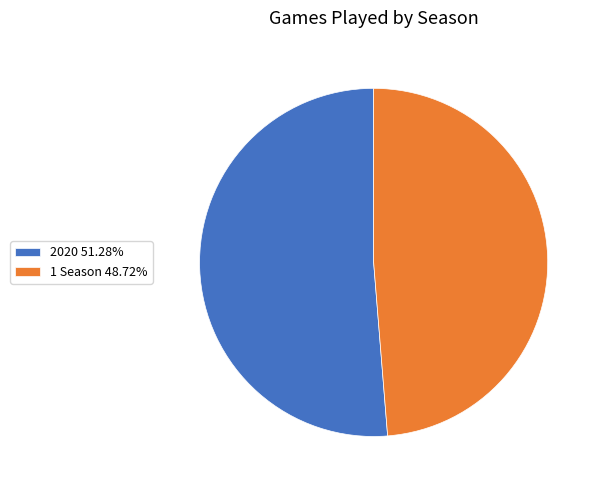

How many slices are in this pie chart?

2